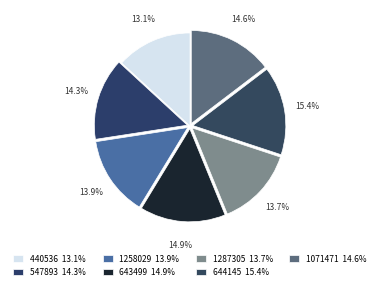

How many slices are in this pie chart?

7